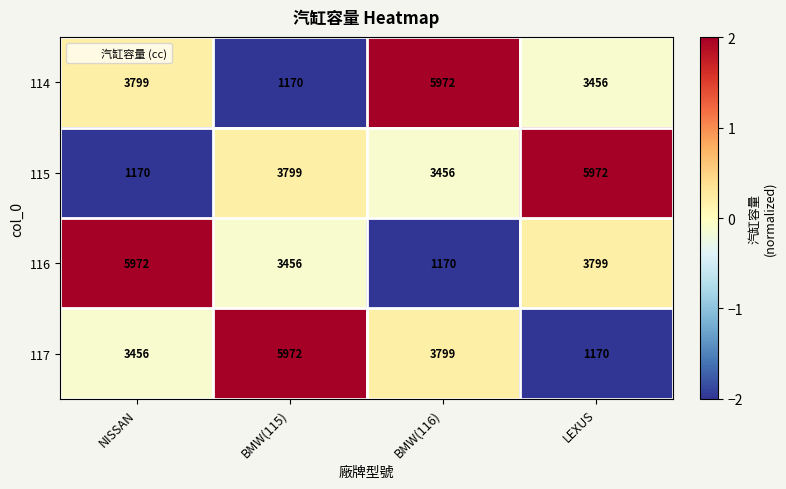

What is the maximum value shown in the chart?

5972